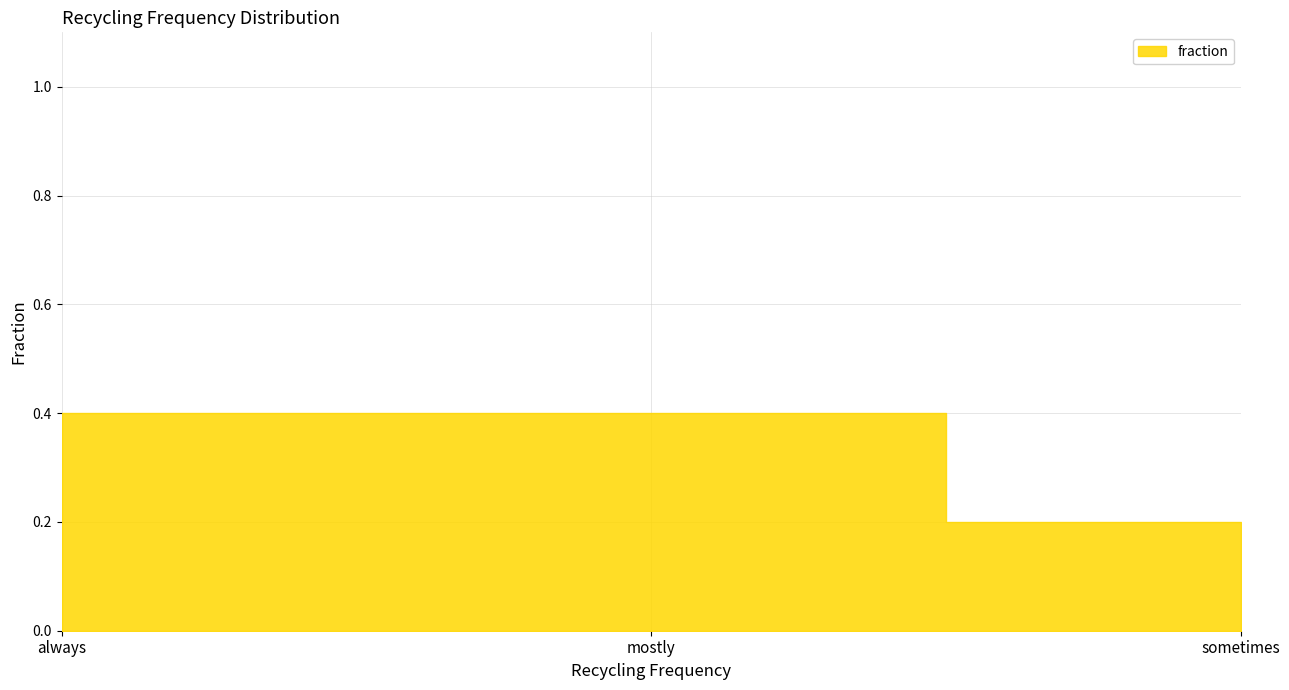

Between mostly and always, which is larger?

mostly